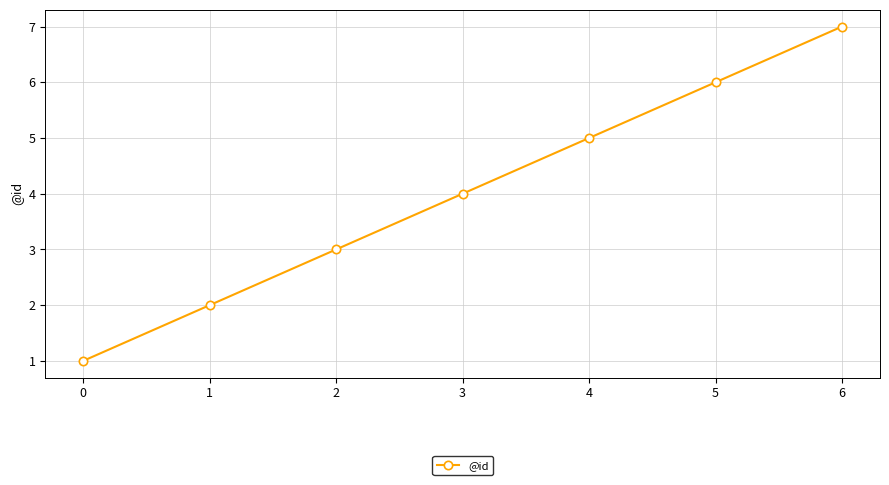

Where is the data nearest to the value 4?

3